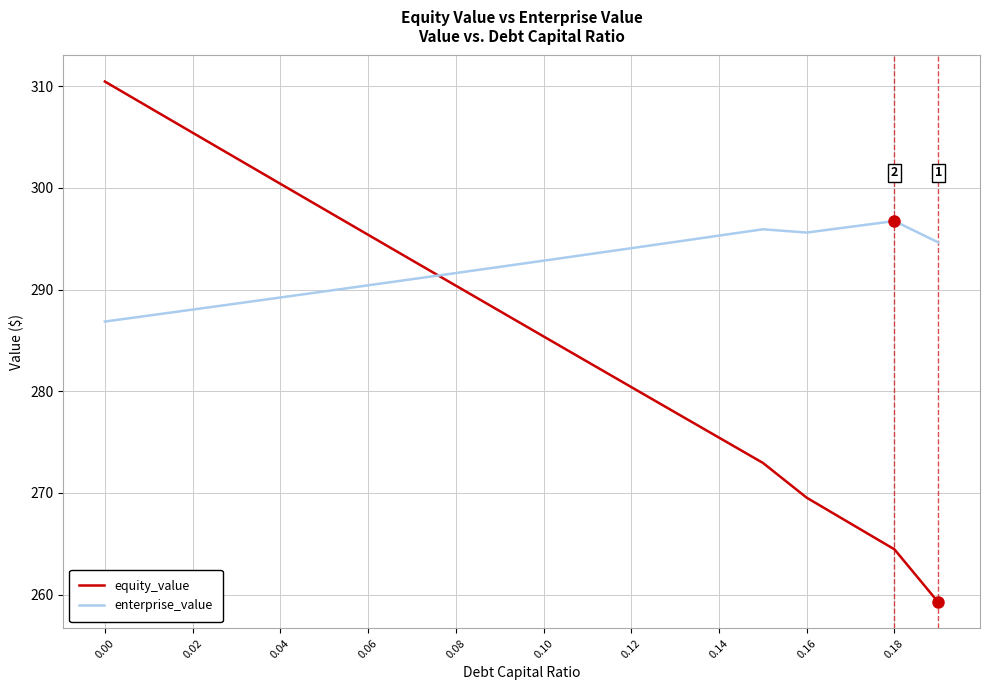

What is the maximum value shown in the chart?

310.4